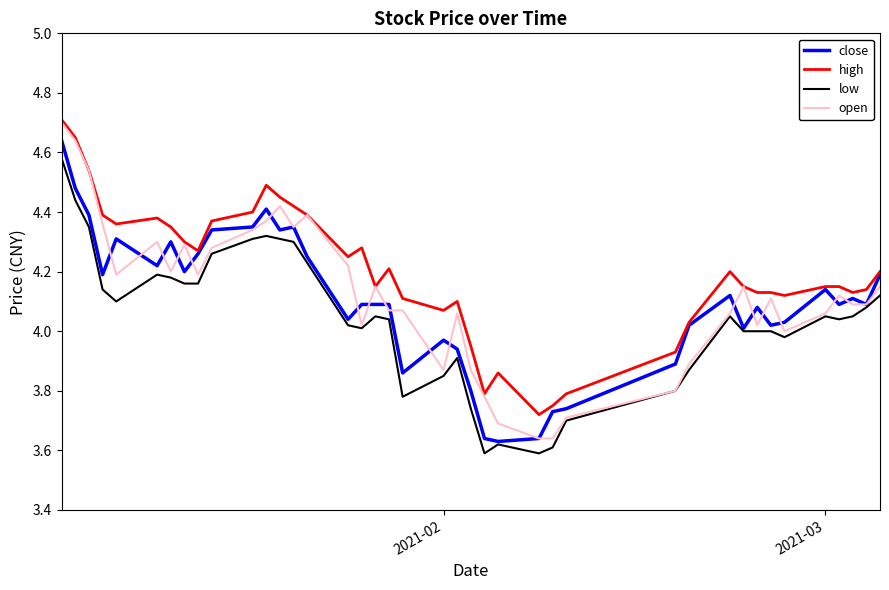

True or false: low and high cross at least once.

False